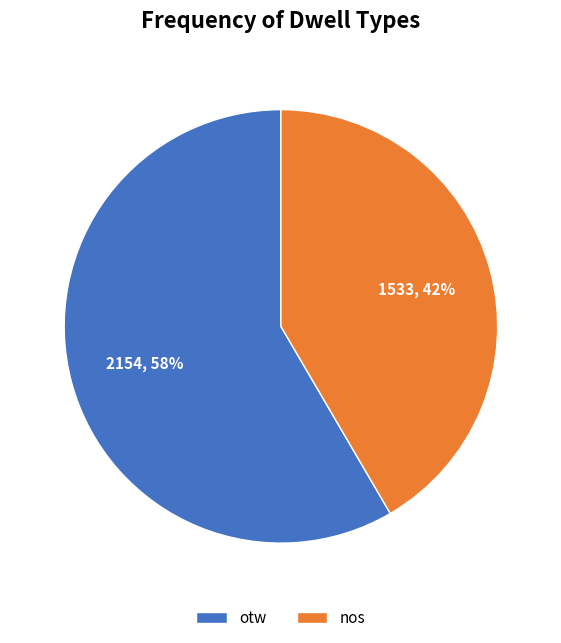

Is it true that otw is 58% of the pie?

True